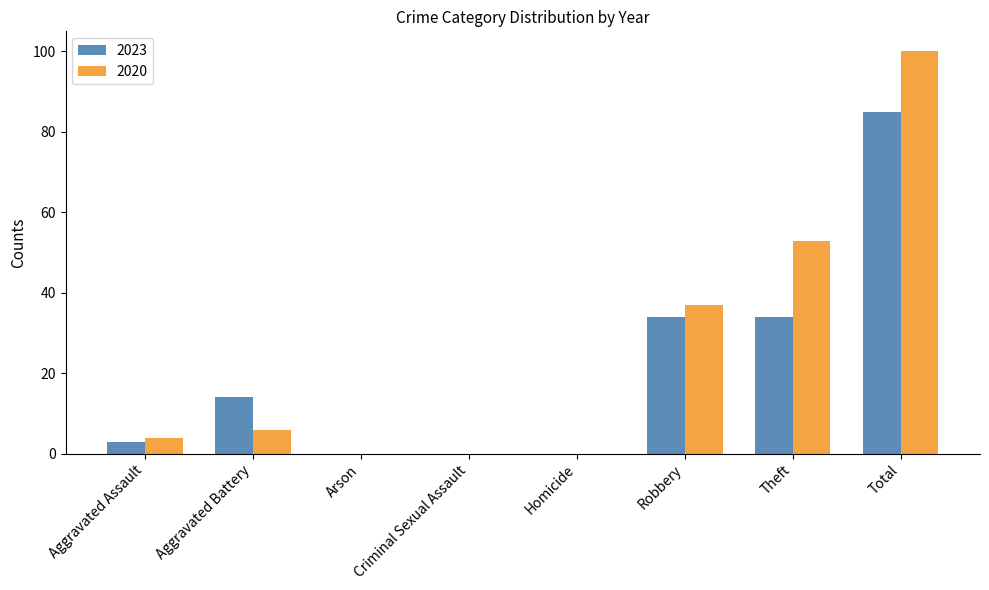

Reading right to left, what are all the values shown in this chart?

2023: Total=85	Theft=34	Robbery=34	Homicide=0	Criminal Sexual Assault=0	Arson=0	Aggravated Battery=14	Aggravated Assault=3
2020: Total=100	Theft=53	Robbery=37	Homicide=0	Criminal Sexual Assault=0	Arson=0	Aggravated Battery=6	Aggravated Assault=4